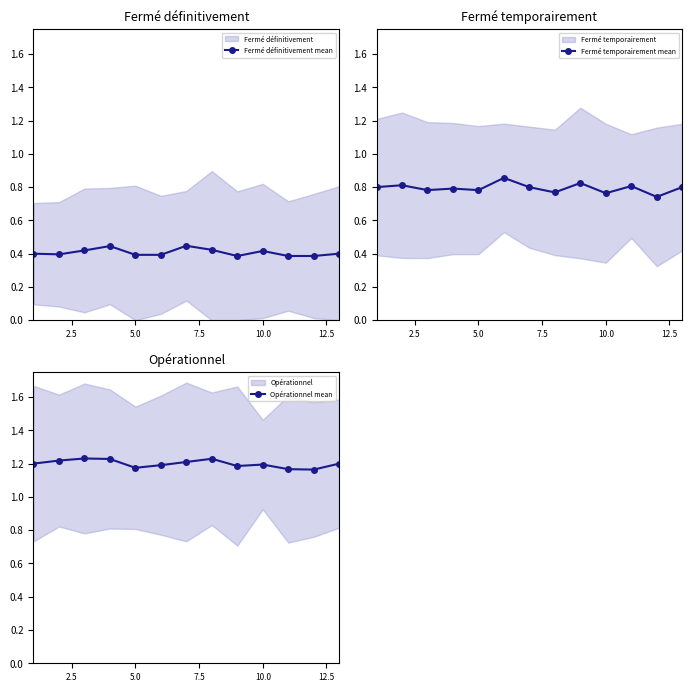

True or false: Fermé définitivement mean has more than 0 points higher than both neighbors.

True